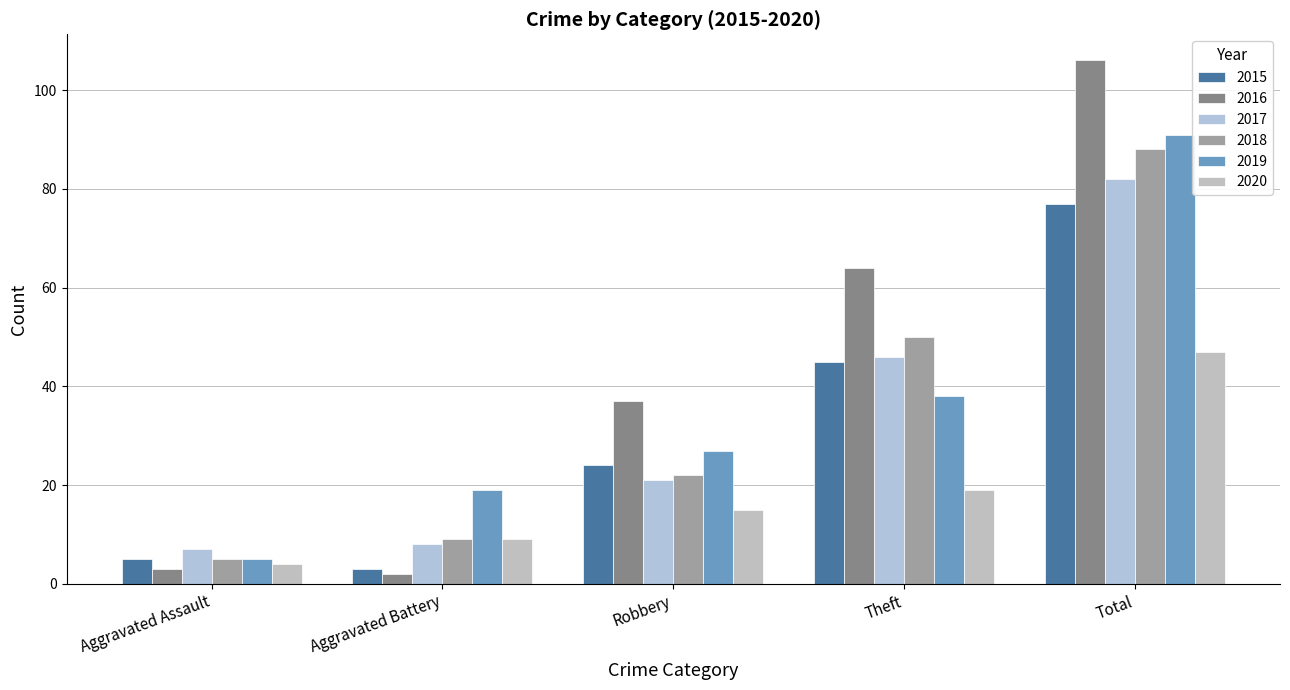

What is the label of the 5th bar from the left?

Total